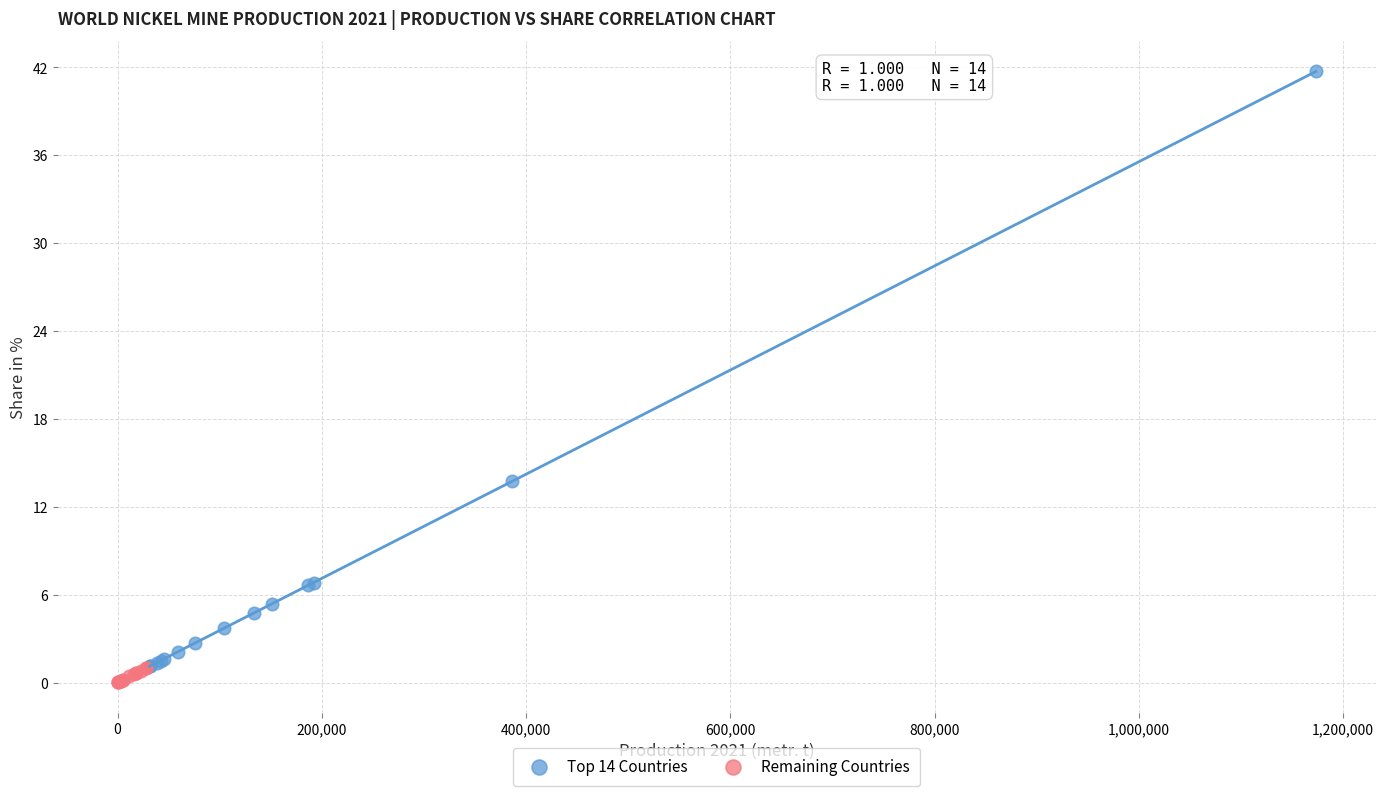

Which series contains the lowest Y value?

Remaining Countries